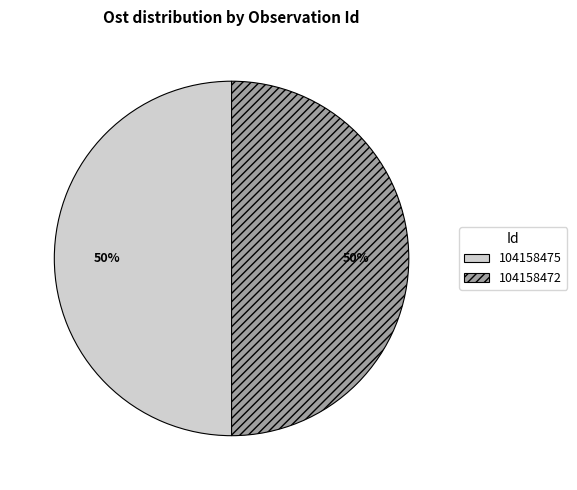

How many slices are in this pie chart?

2